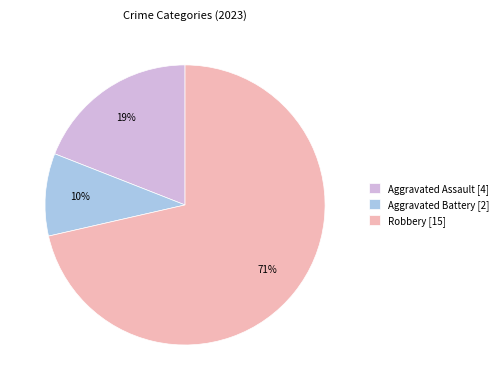

Between Robbery [15] and Aggravated Battery [2], which is larger?

Robbery [15]